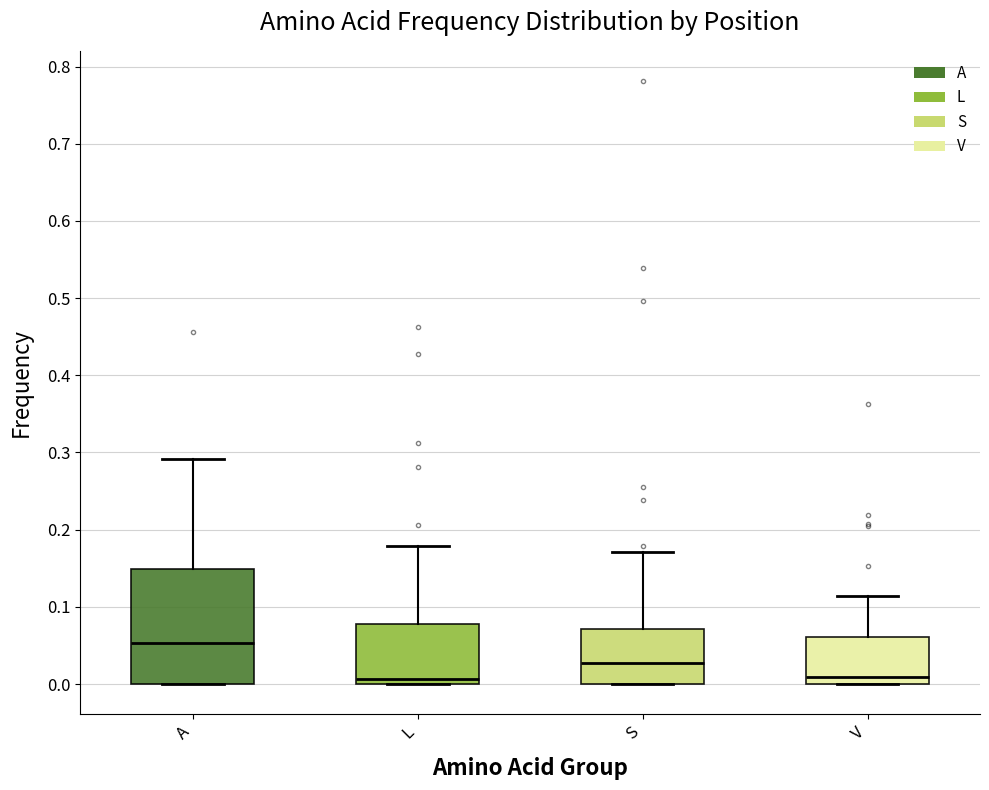

Which box is the tallest, from its lower edge to its upper edge?

A